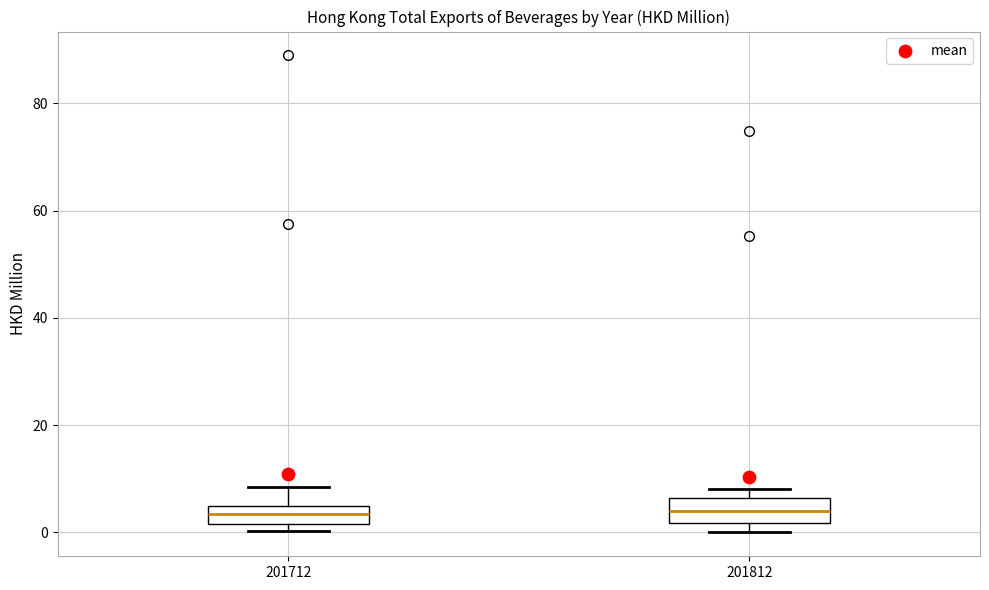

Reading left to right, read every box against the y-axis: the position of its median line, the range the box covers, and the ends of its whiskers. The values are not printed on the chart, so give them approximately, as read against the axis.

201712: median 4 (inside the box), box 2 to 4, whiskers 0 to 8
201812: median 4, box 2 to 6, whiskers 0 to 8